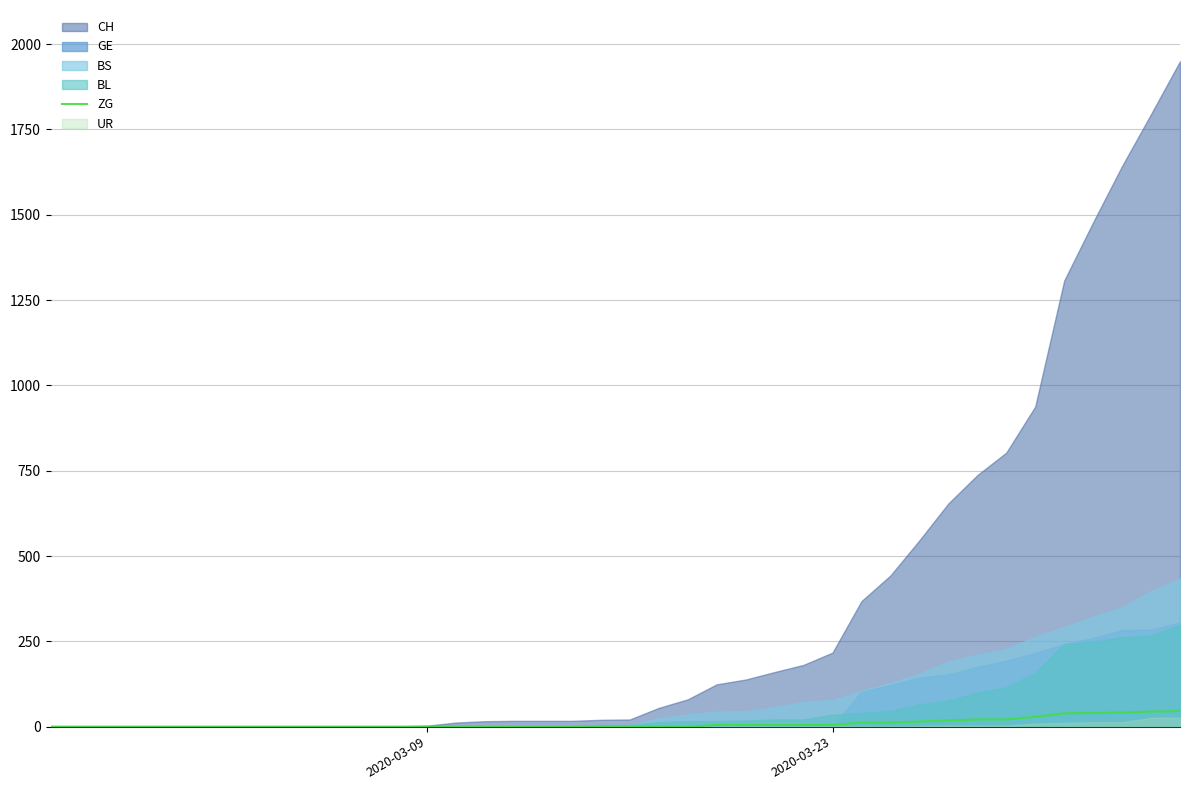

How many categories are shown in the chart?

40